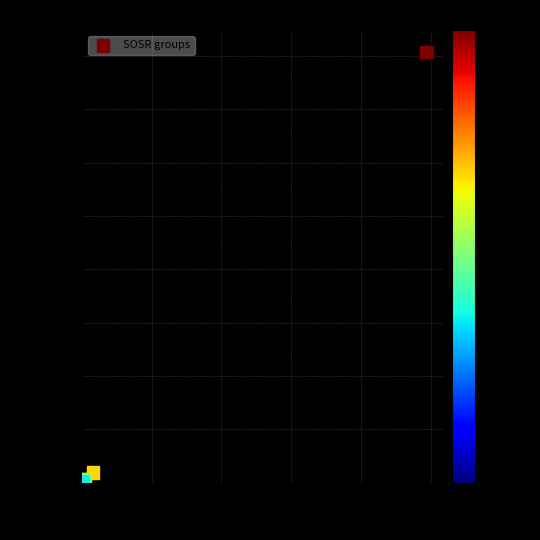

What Y value in the scatter plot is closest to 10098?

487